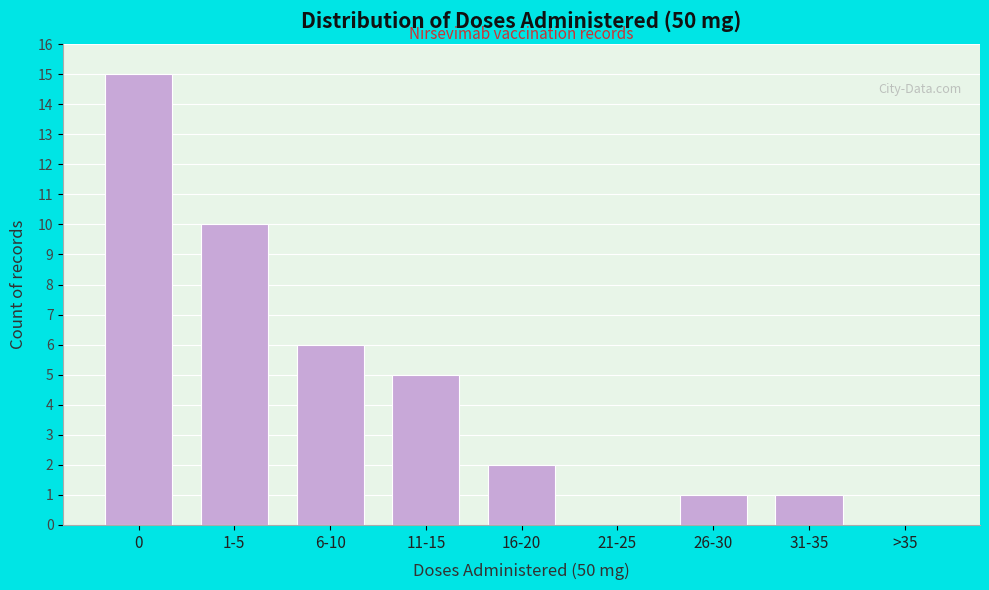

Reading left to right, list all the values displayed in this chart.

0=15	1-5=10	6-10=6	11-15=5	16-20=2	21-25=0	26-30=1	31-35=1	>35=0